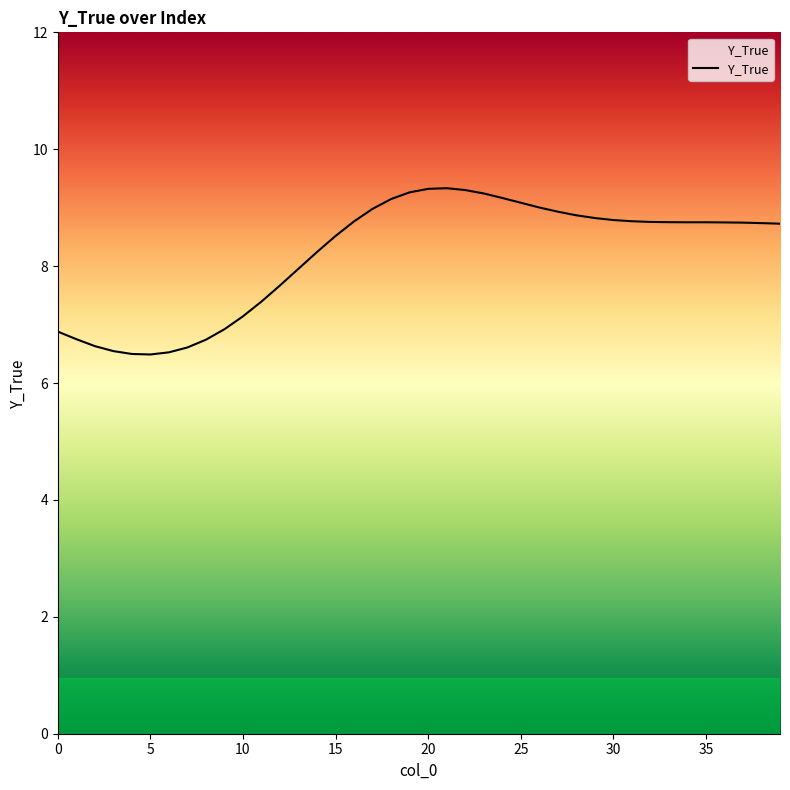

What is the minimum value shown in the chart?

6.5